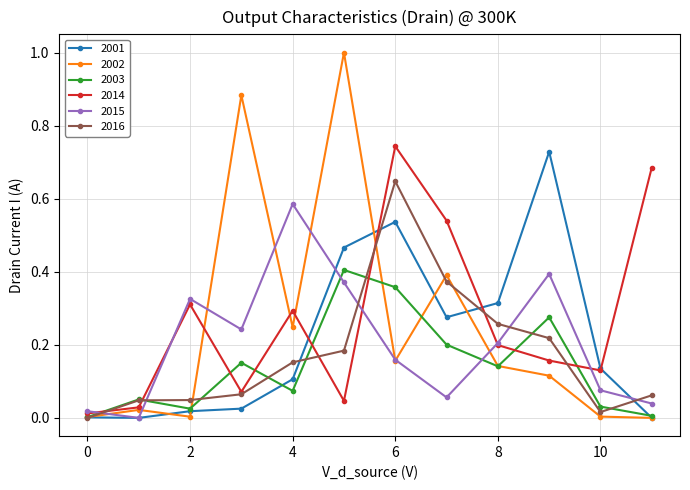

What is the maximum value shown in the chart?

1.0